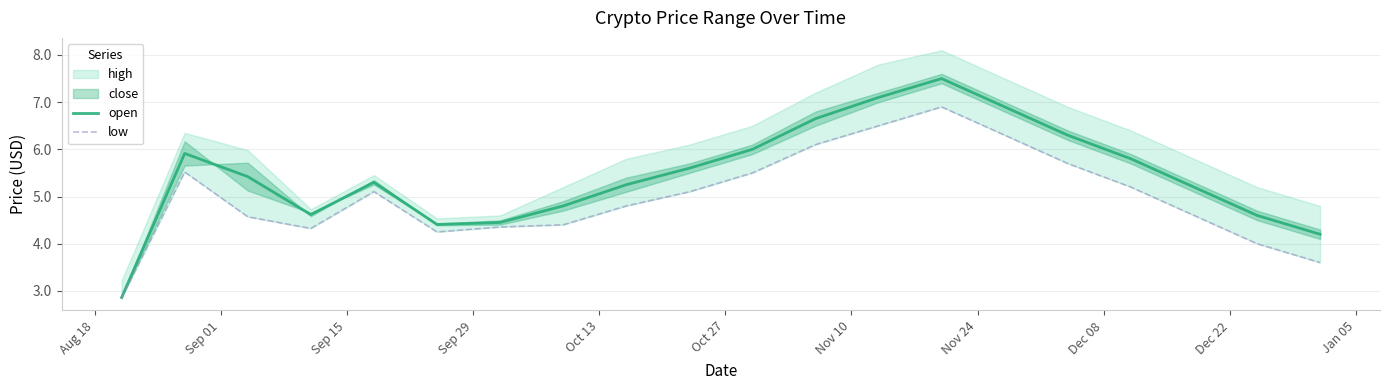

What is the lowest value of the open series?

2.9